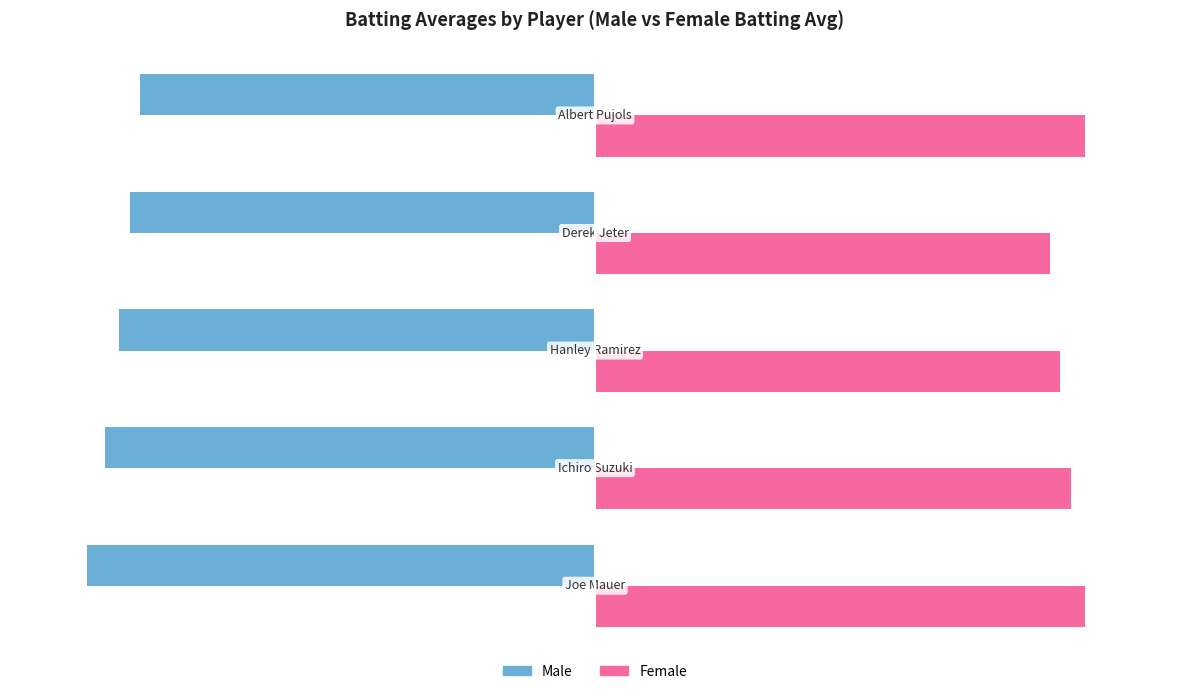

Which series has the largest range (max minus min)?

Male